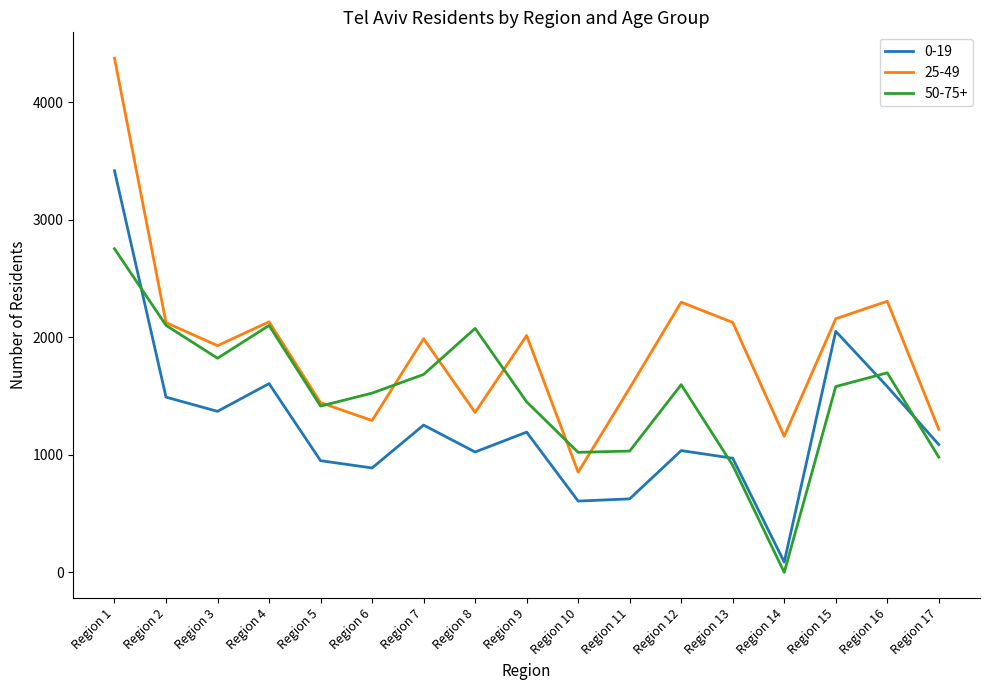

Which category has the highest value across all series?

Region 1